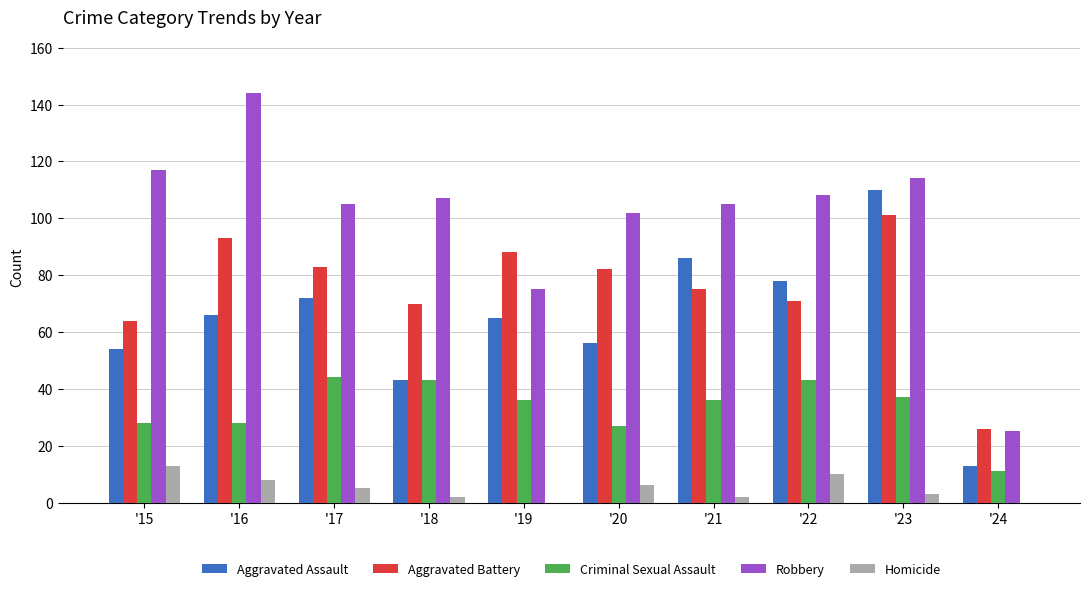

What is the sum of the Criminal Sexual Assault values at '19 and '22?

79